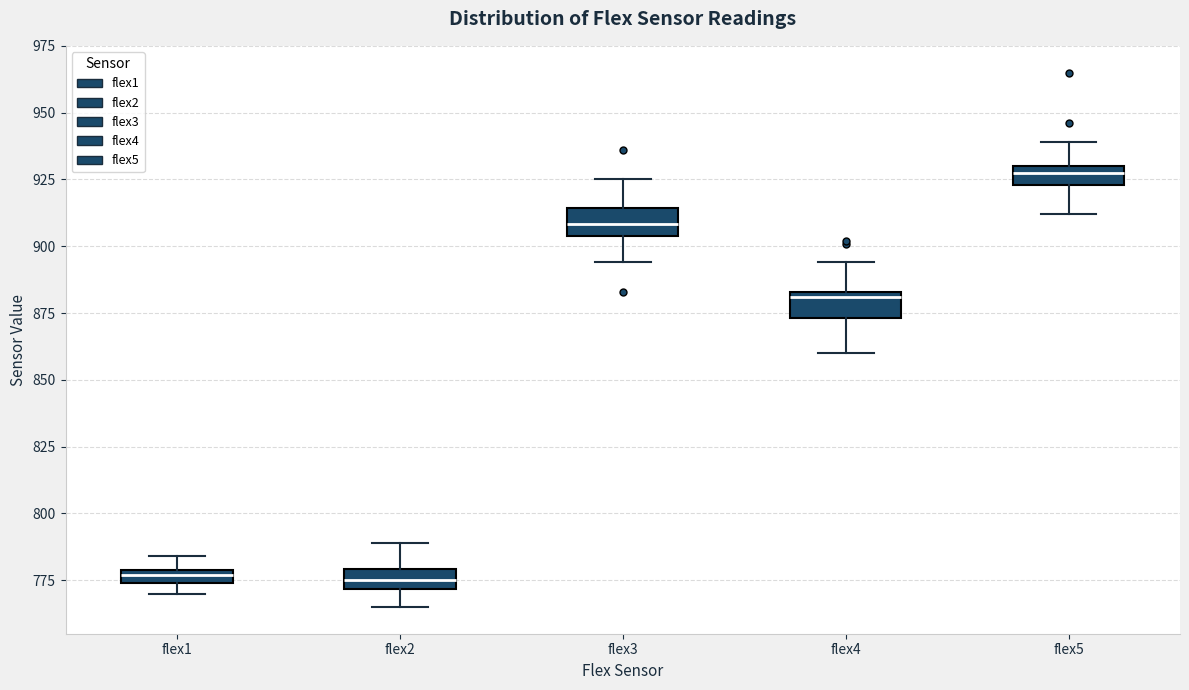

Where does the lower whisker of the box for flex5 end on the y-axis? The values are not printed on the chart, so give them approximately, as read against the axis.

910